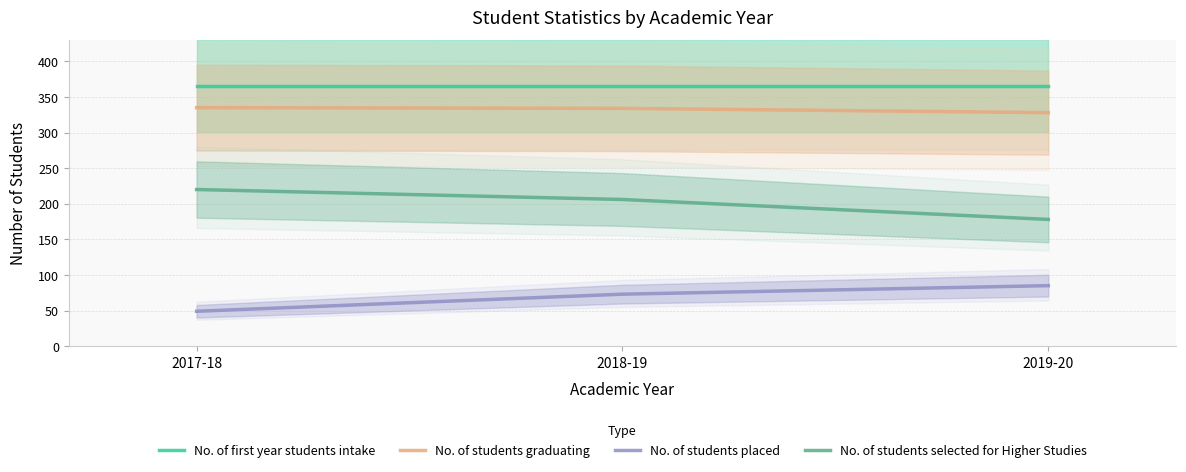

What is the label of the 3rd point from the left?

2019-20